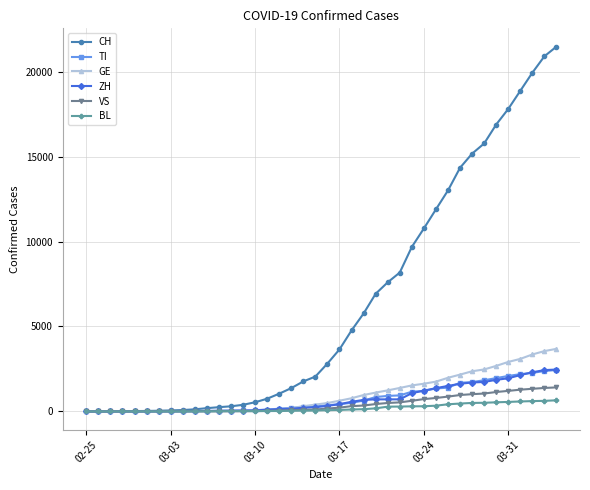

What is the maximum value for VS?

1416